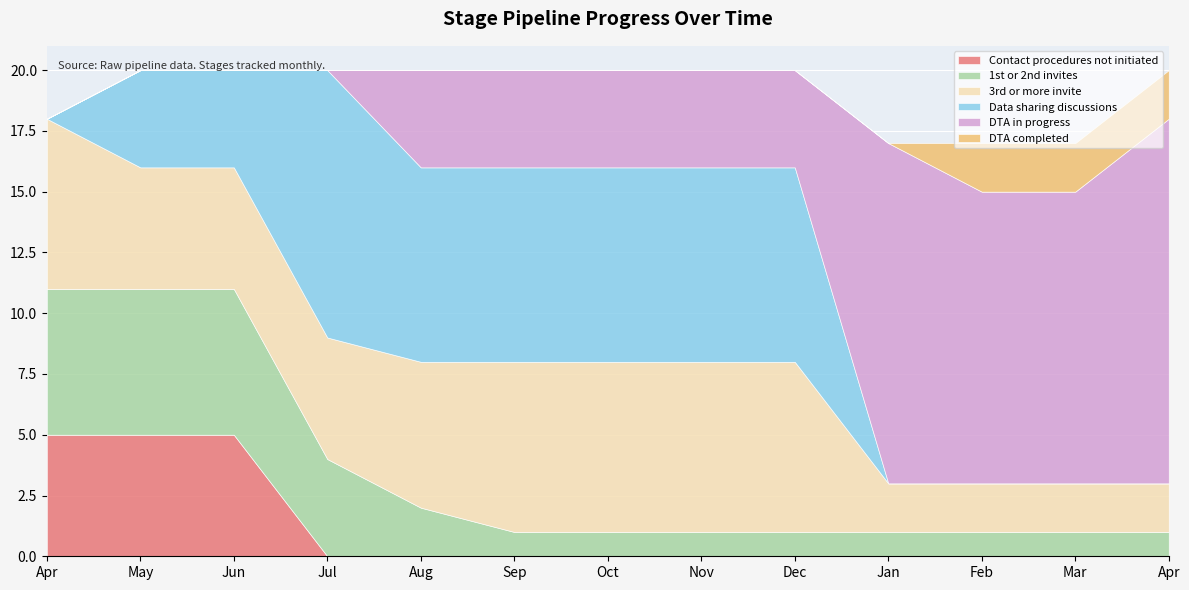

True or false: 1st or 2nd invites has a value of 2 at Apr.

False